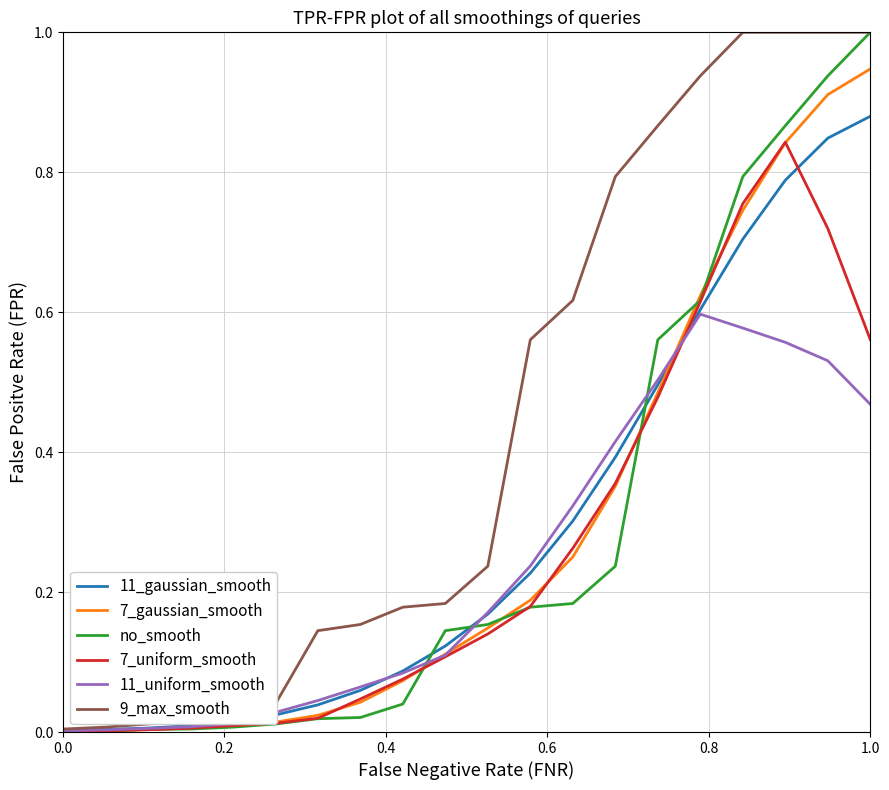

Which series has the largest total across all categories?

9_max_smooth